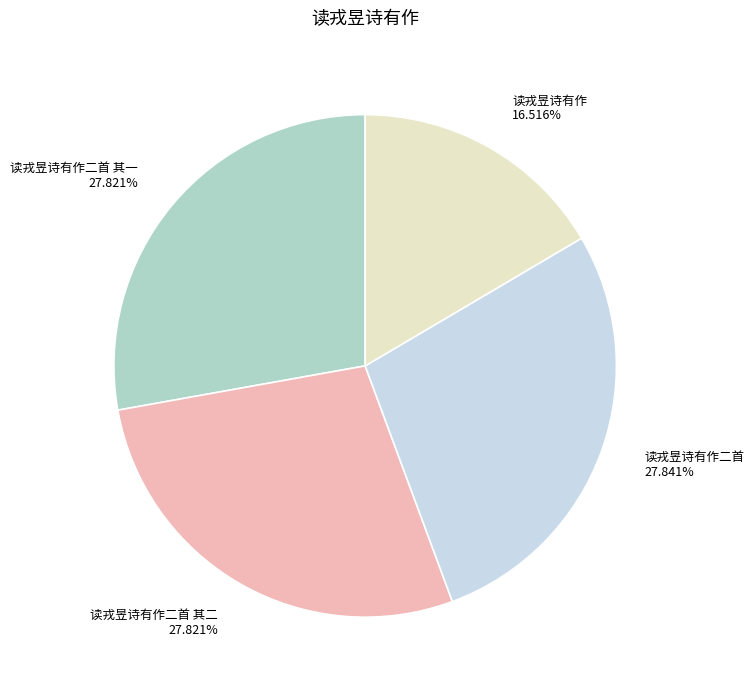

What portion of the pie excludes 读戎昱诗有作二首 其一?

72.2%